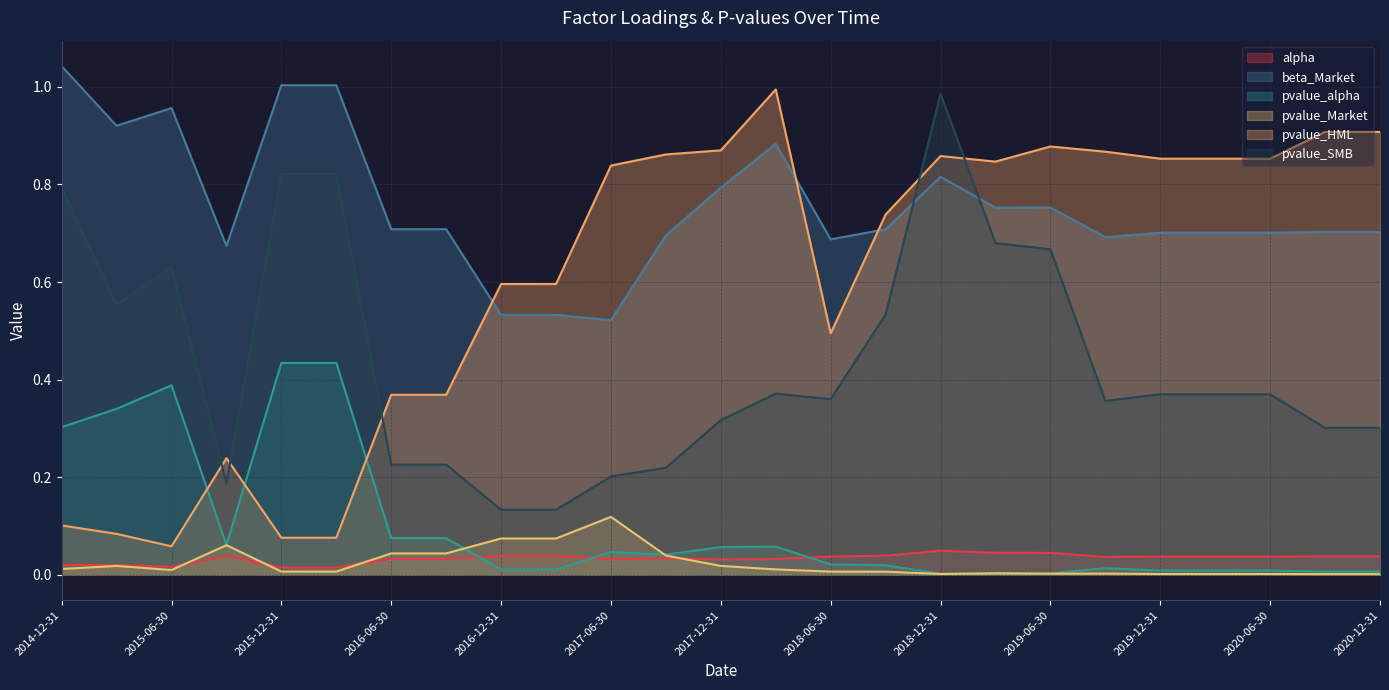

Between 2015-03-31 and 2017-09-30, which series saw the biggest shift?

pvalue_HML